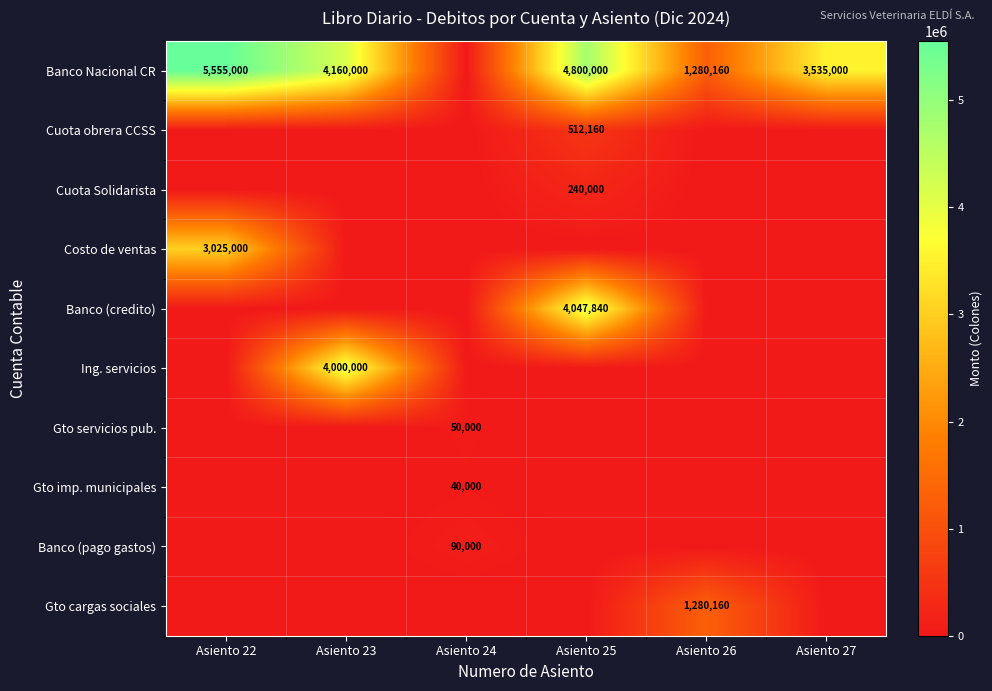

At which category is the sum across all series the highest?

Asiento 25